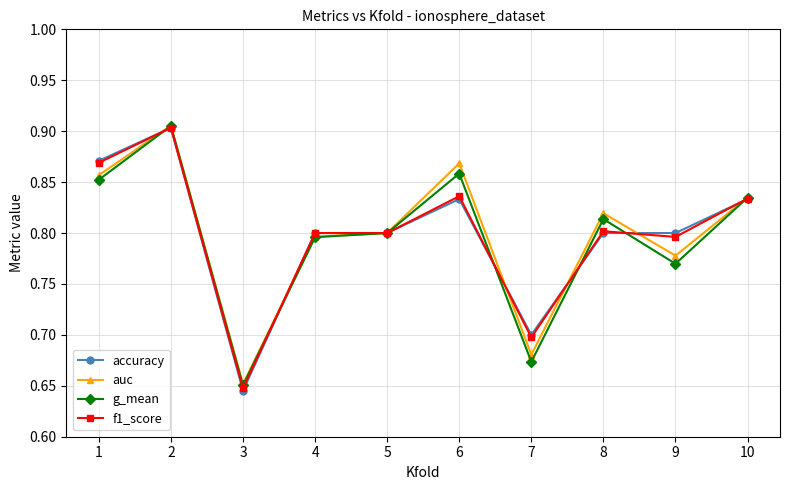

Which category has the lowest value in the f1_score series?

3